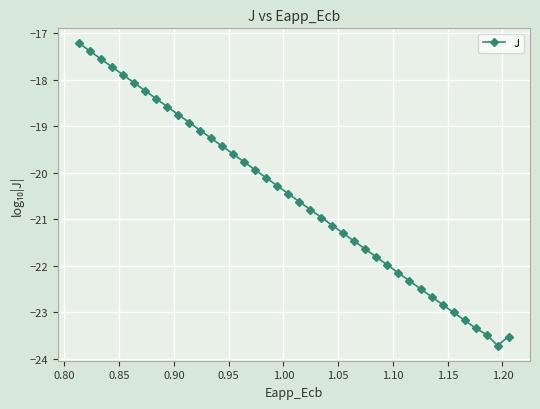

What is the greatest value displayed?

-17.2